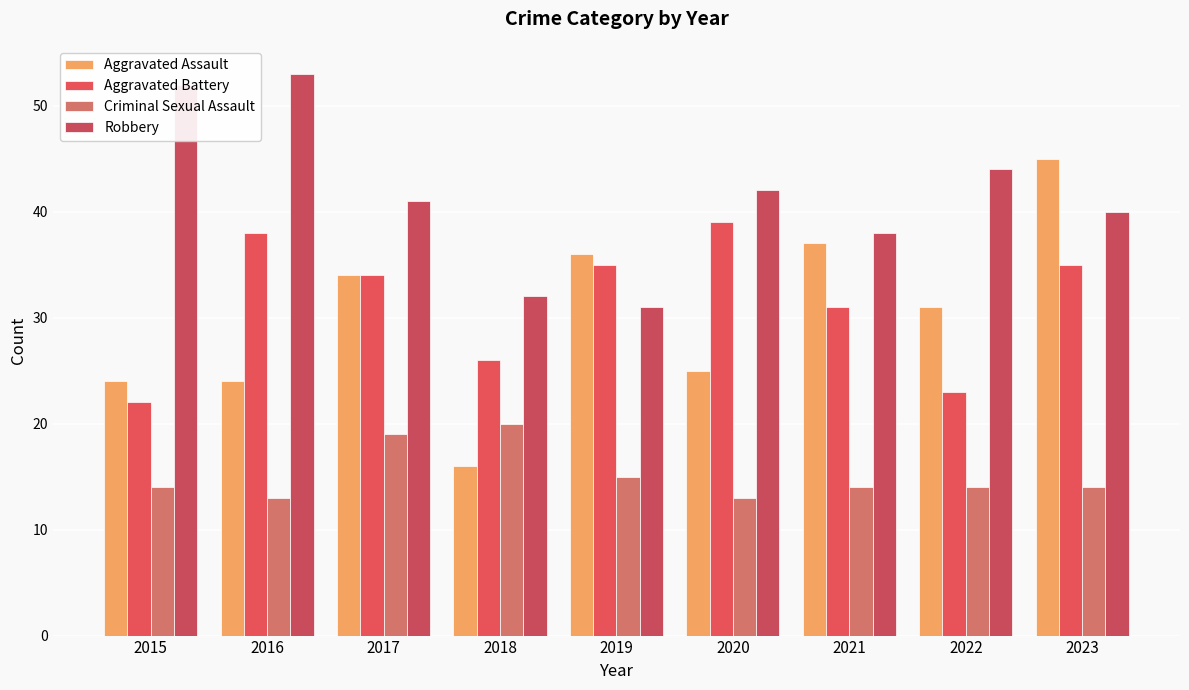

What is the value of the Robbery bar at the 8th from the left?

44